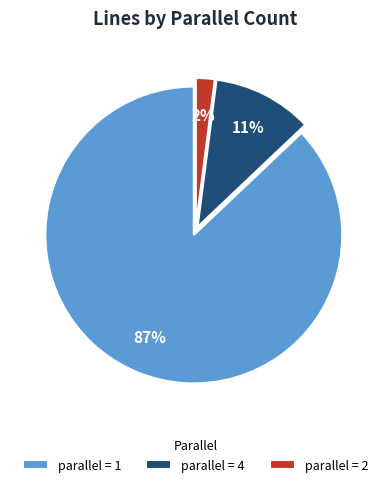

True or false: parallel = 4 accounts for 11% of the total.

True